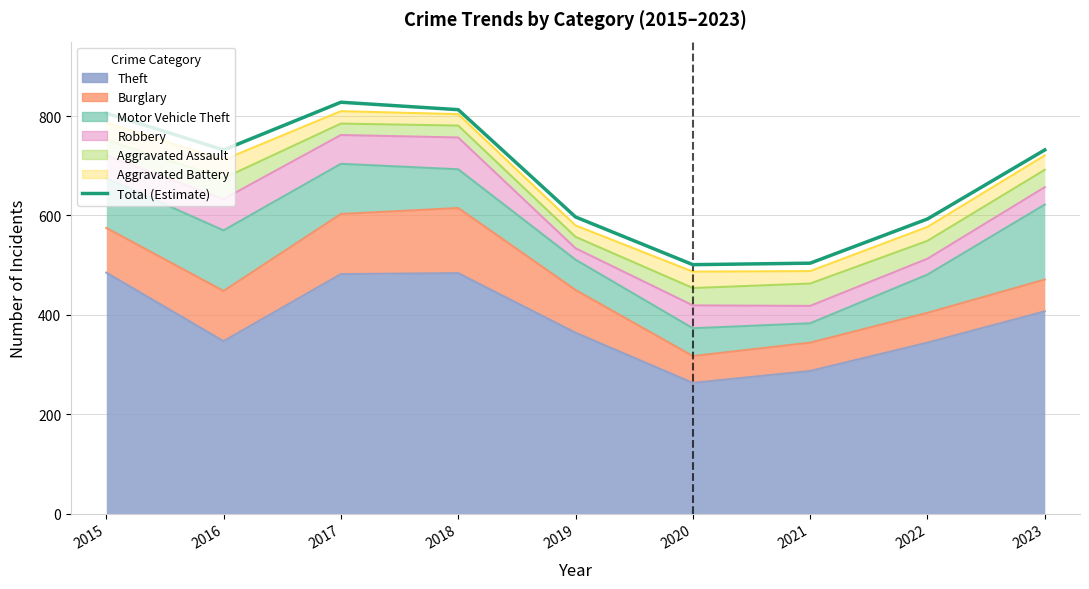

What is the difference between the values at 2016 and 2018?

81